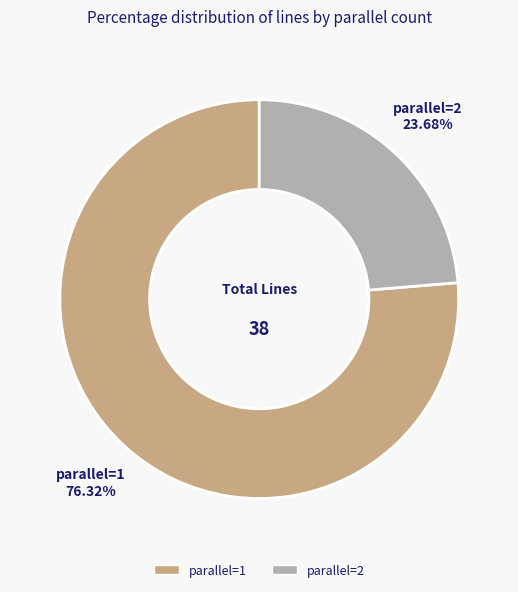

To the nearest percent, what is the difference between the largest and smallest slice percentages?

53%